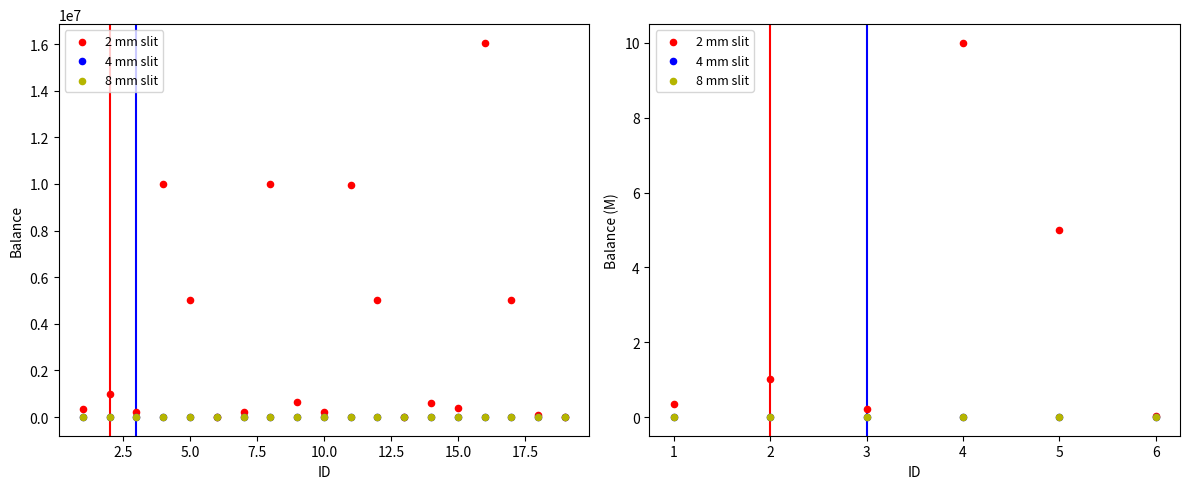

What are all the series names shown in the legend?

2 mm slit, 4 mm slit, 8 mm slit